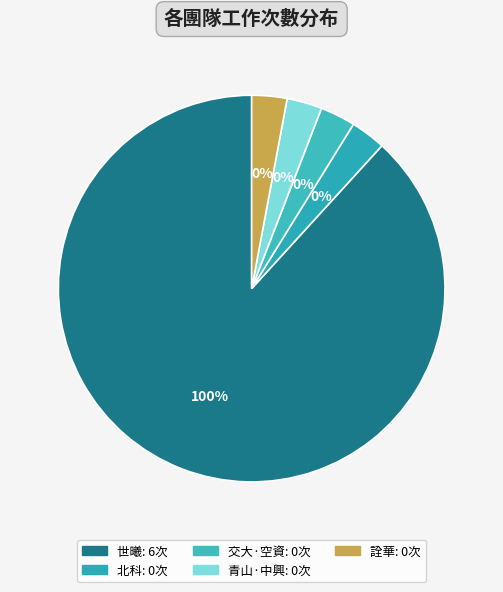

To the nearest percent, what is the average slice percentage?

20%